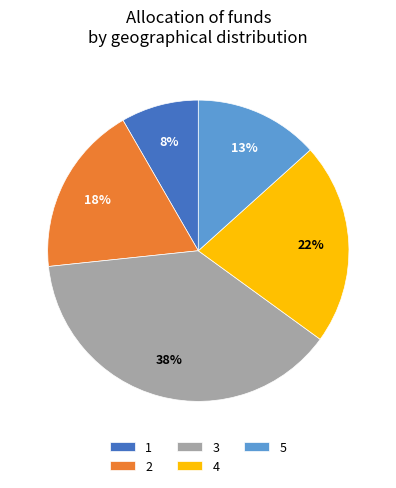

What is the smallest slice in the pie chart?

1